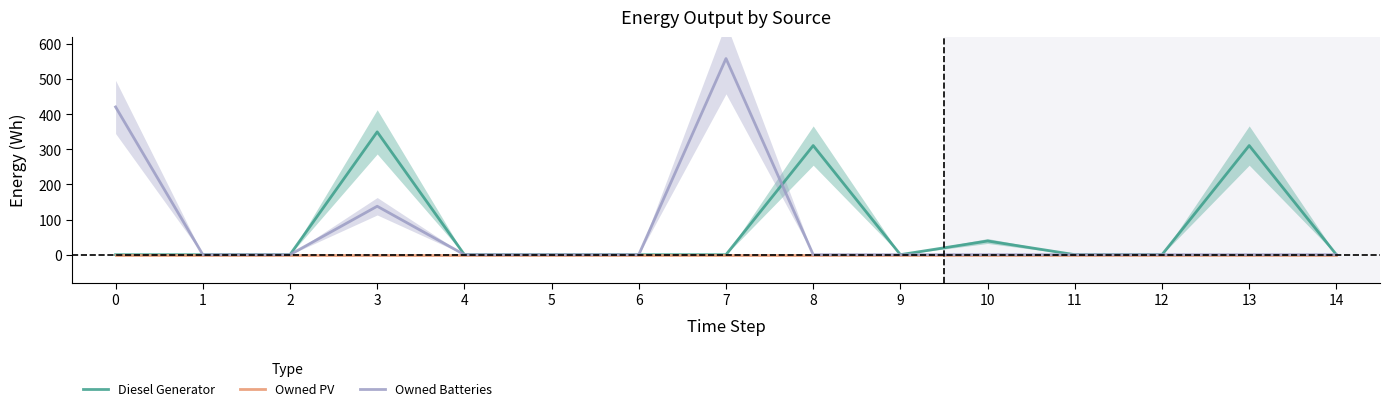

Reading left to right, list all the values displayed in this chart.

Diesel Generator: 0=0	1=0	2=0	3=350	4=0	5=0	6=0	7=0	8=311	9=0	10=39	11=0	12=0	13=311	14=0
Owned PV: 0=0	1=0	2=0	3=0	4=0	5=0	6=0	7=0	8=0	9=0	10=0	11=0	12=0	13=0	14=0
Owned Batteries: 0=421	1=0	2=0	3=138	4=0	5=0	6=0	7=559	8=0	9=0	10=0	11=0	12=0	13=0	14=0